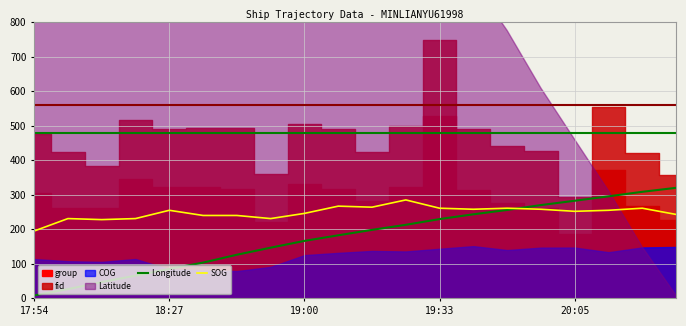

What is the average value of the SOG series?

248.1